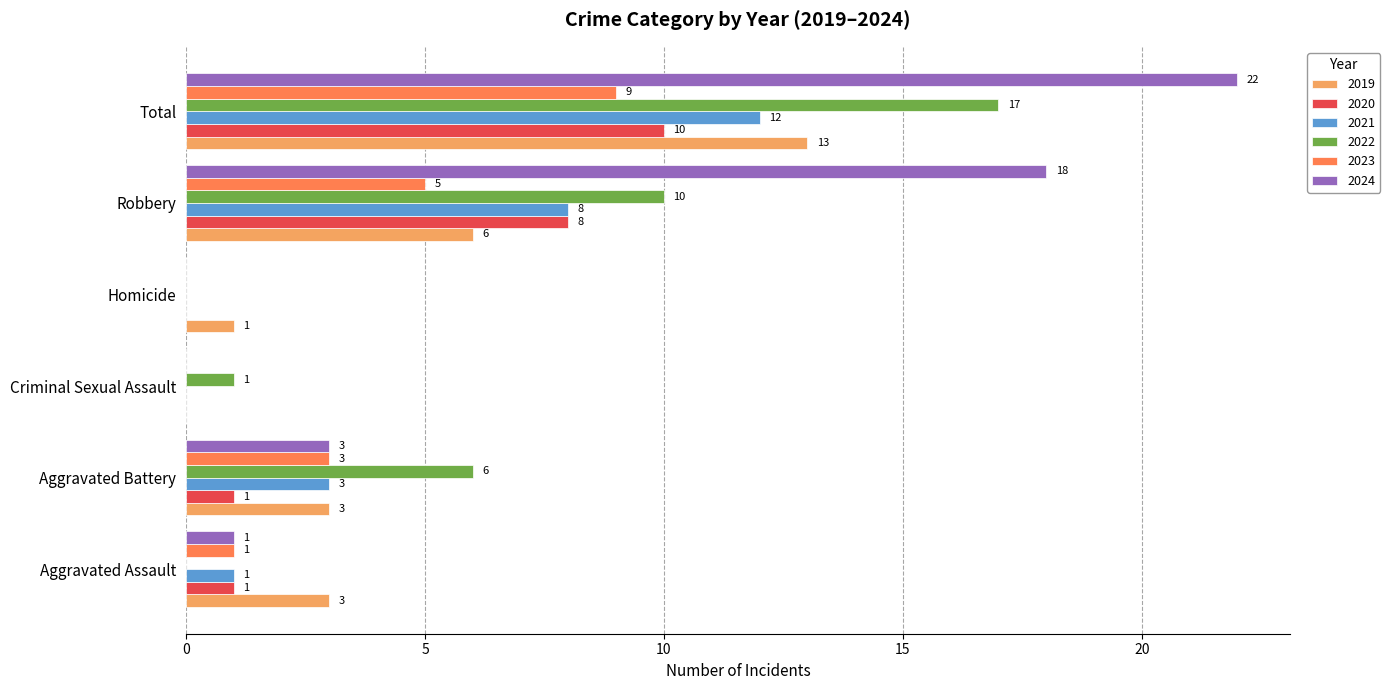

What is the maximum value shown in the chart?

22